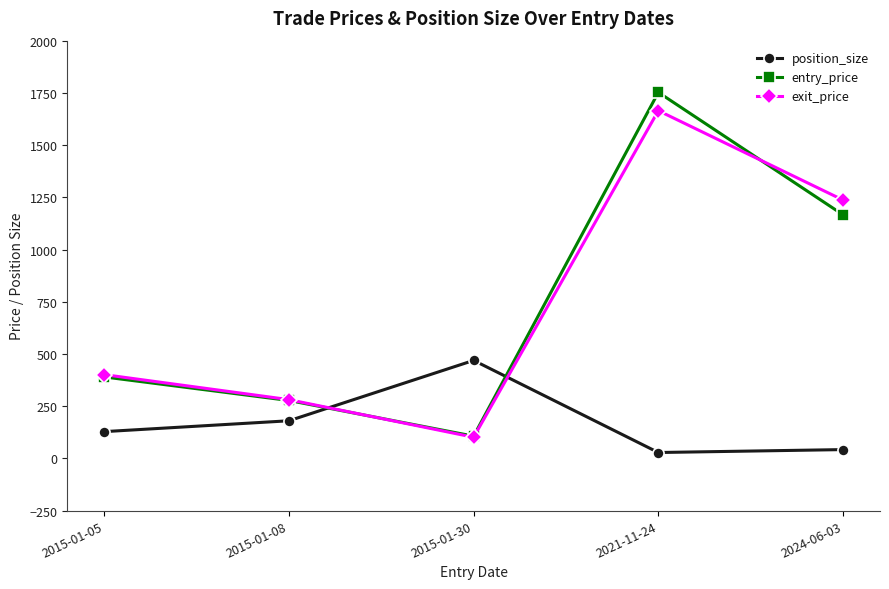

The value of entry_price at 2015-01-05 is 389.9. True or false?

True